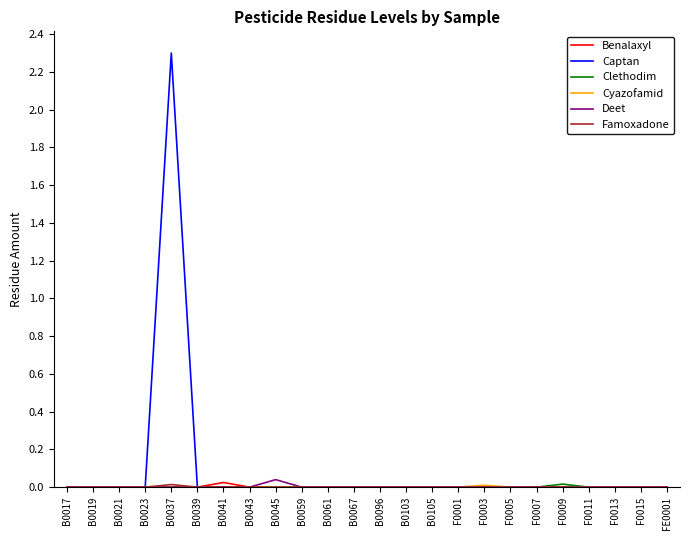

What position from the right is B0019?

23